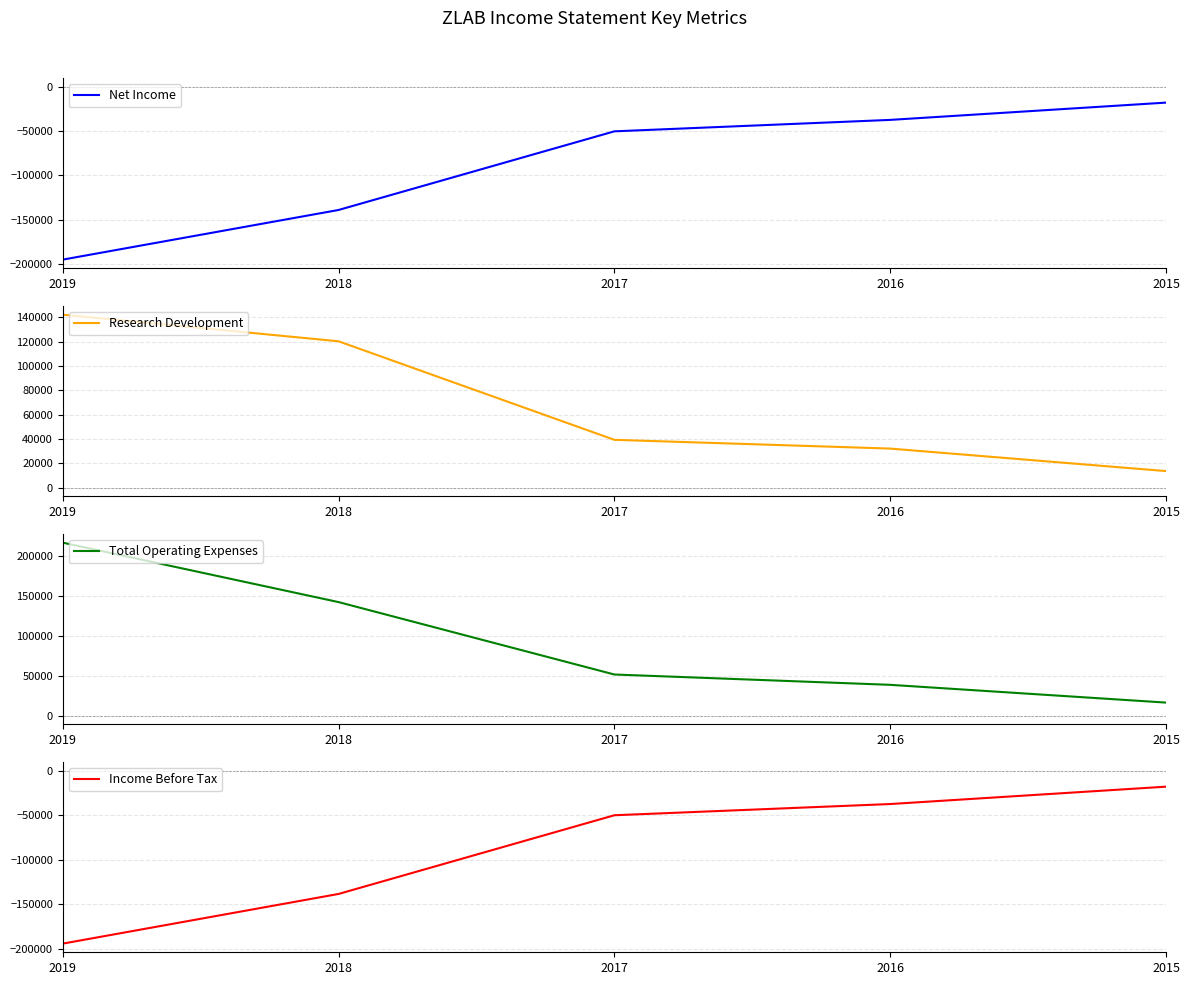

What is the value of the Research Development point at the 2nd from the left?

120300